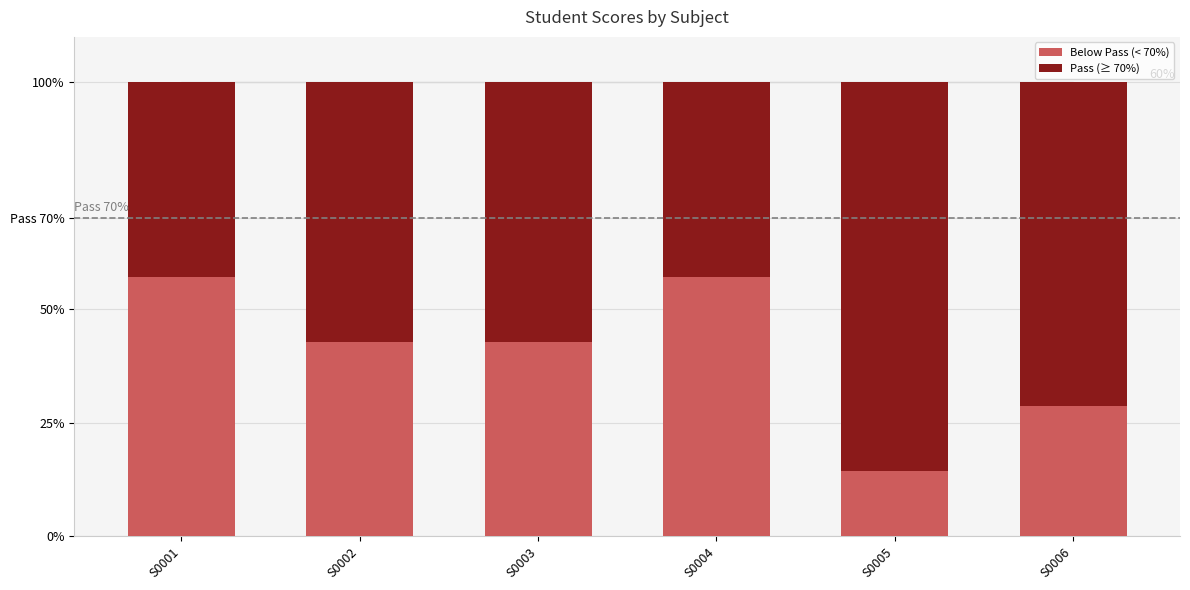

Rank the series at S0006 from lowest to highest value.

Below Pass (< 70%), Pass (≥ 70%)